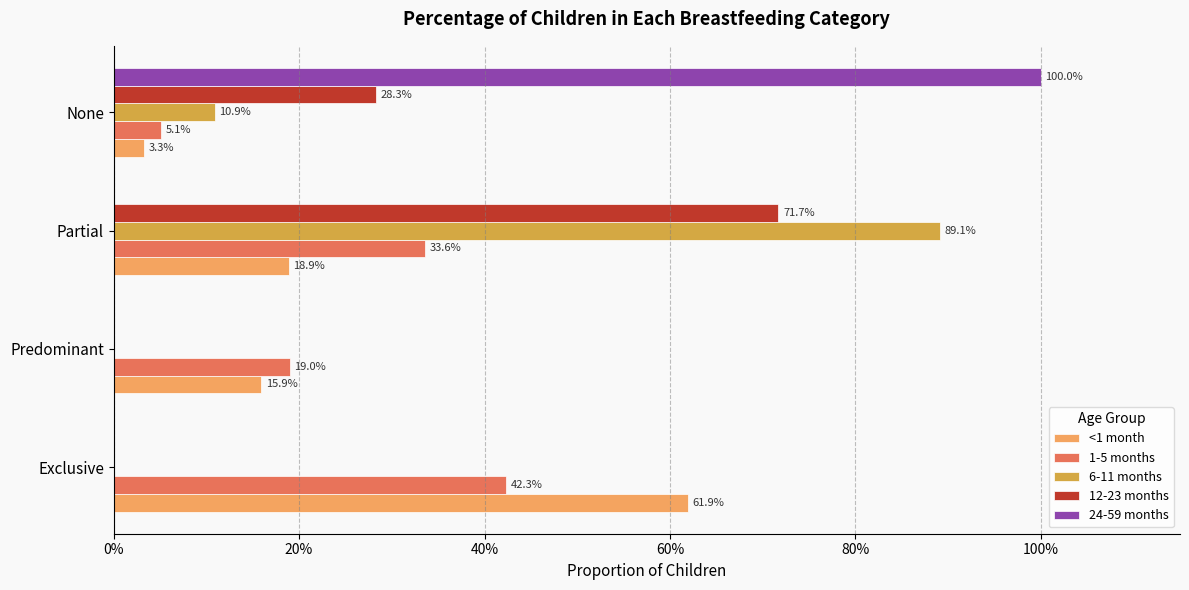

What is the difference between the maximum and minimum values in the 6-11 months series?

0.9